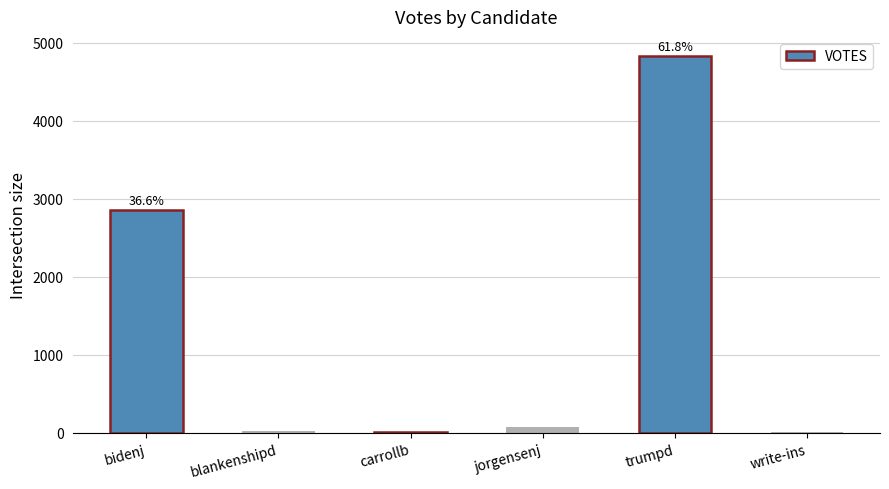

At which label is the value closest to 2422?

bidenj